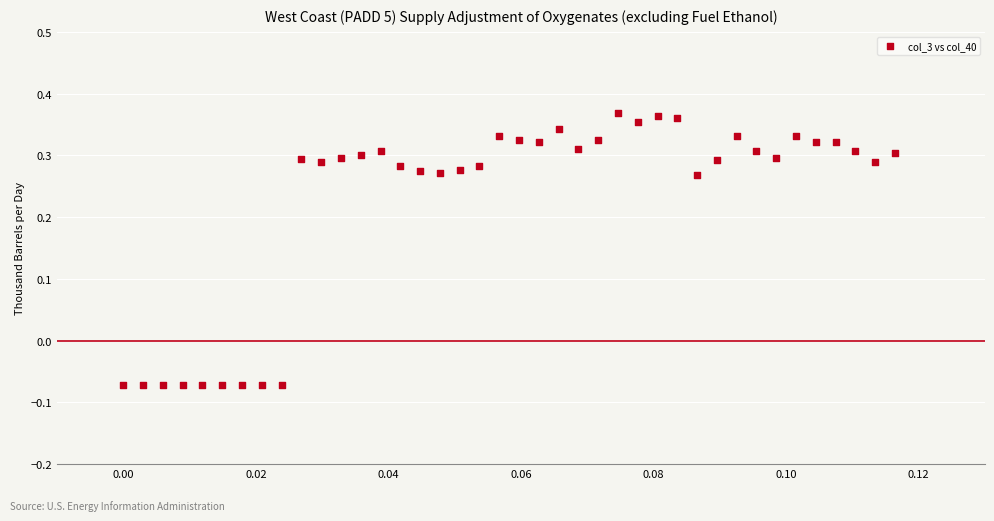

Count the number of points in this scatter plot.

40